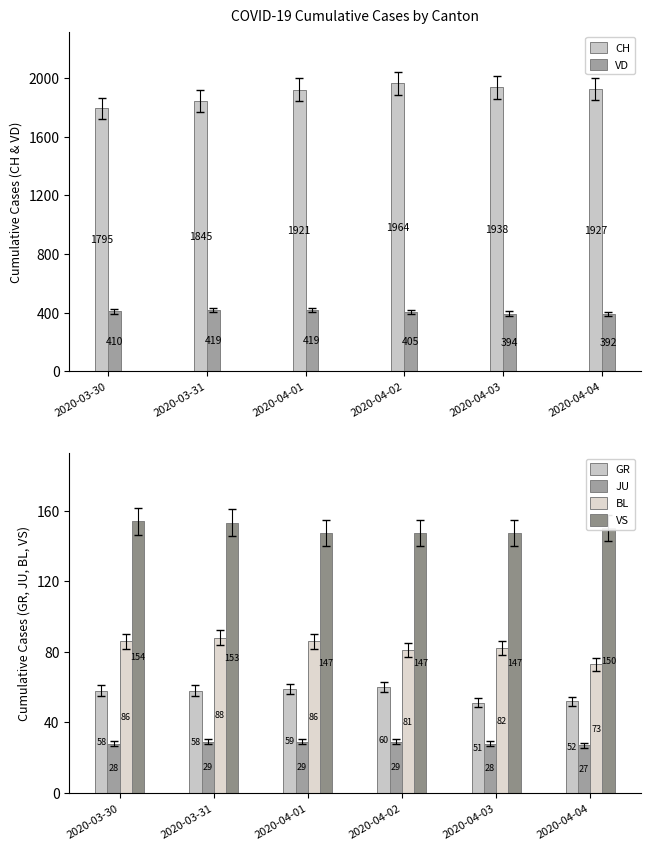

At which category is the sum across all series the highest?

2020-04-02